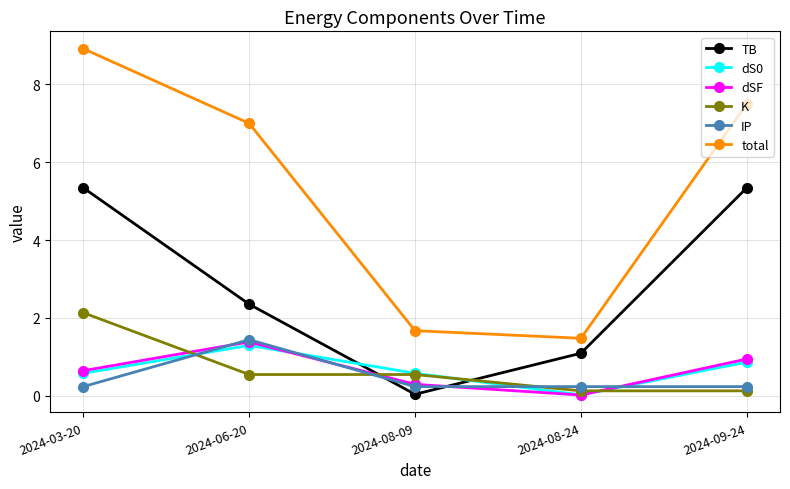

Is the value of total at 2024-03-20 greater than the value of dSF at 2024-09-24?

Yes